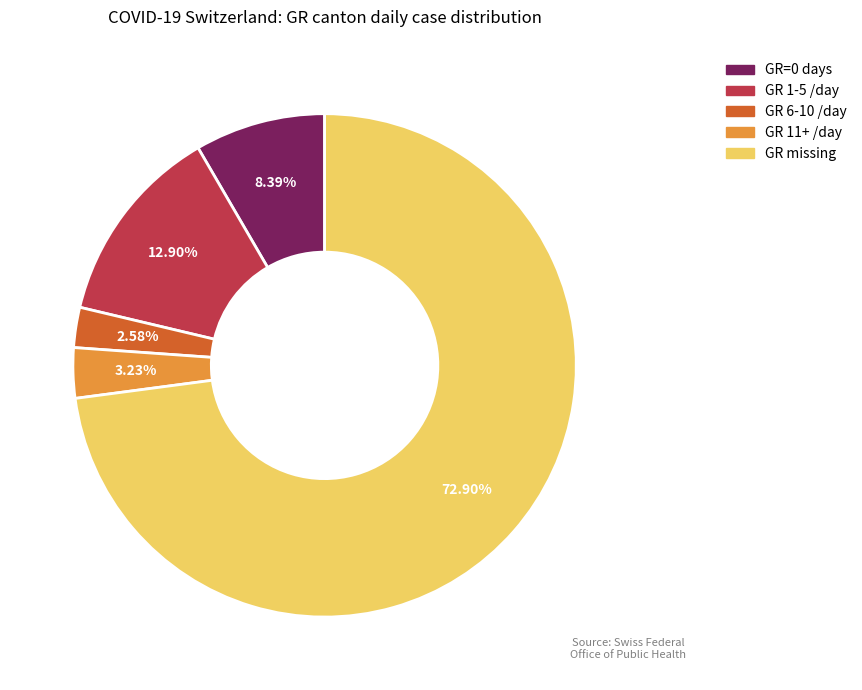

How many segments does this pie chart have?

5